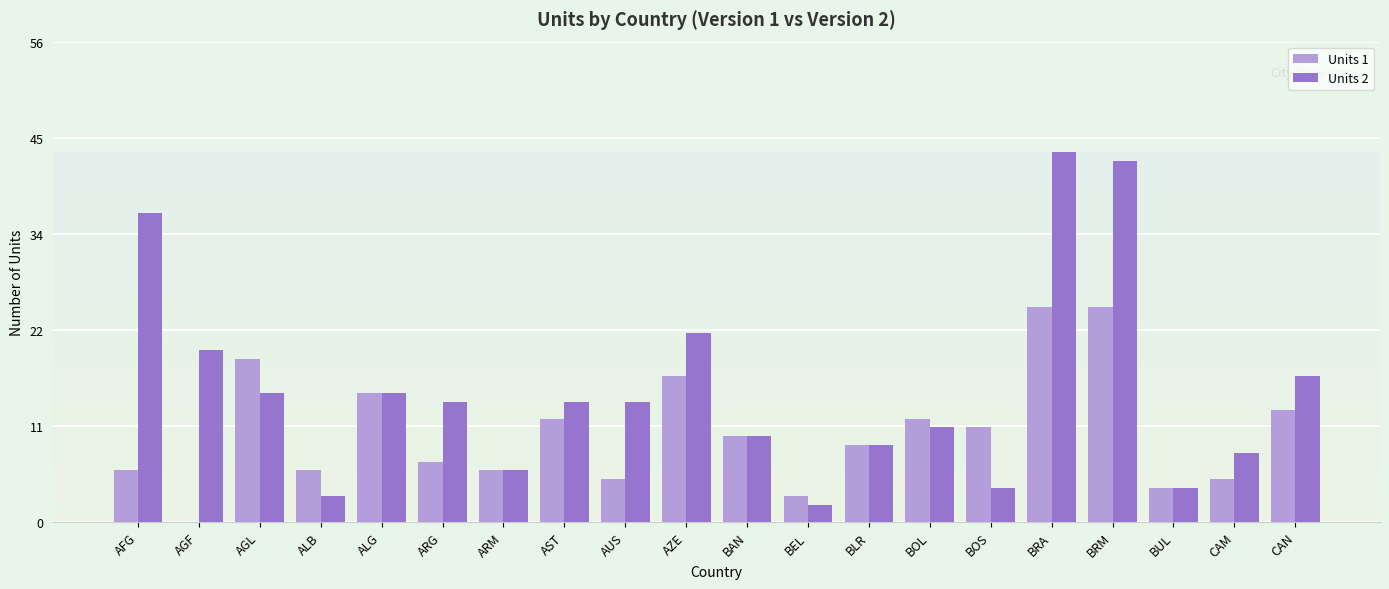

What is the sum of the Units 1 values at ALG and BRA?

40